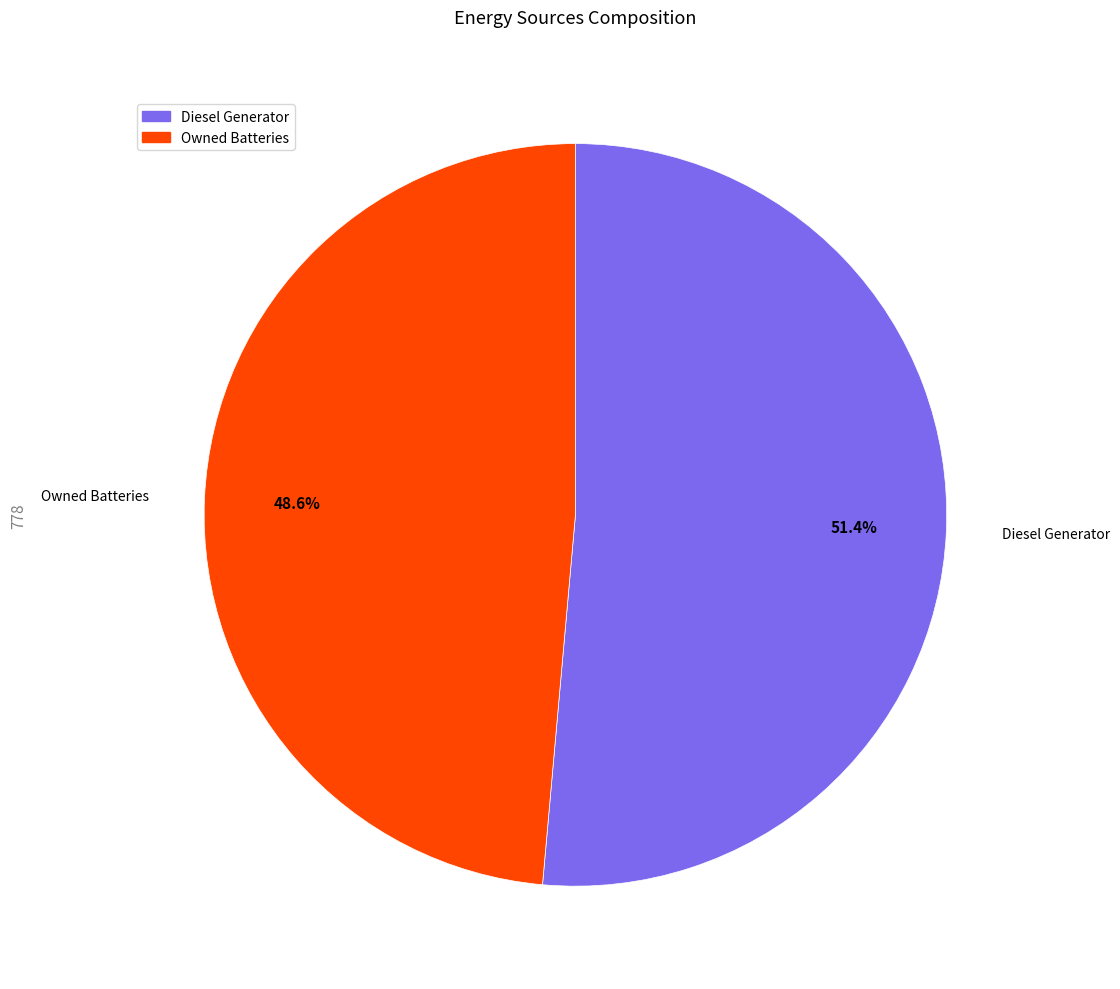

Count the number of slices in the pie.

2